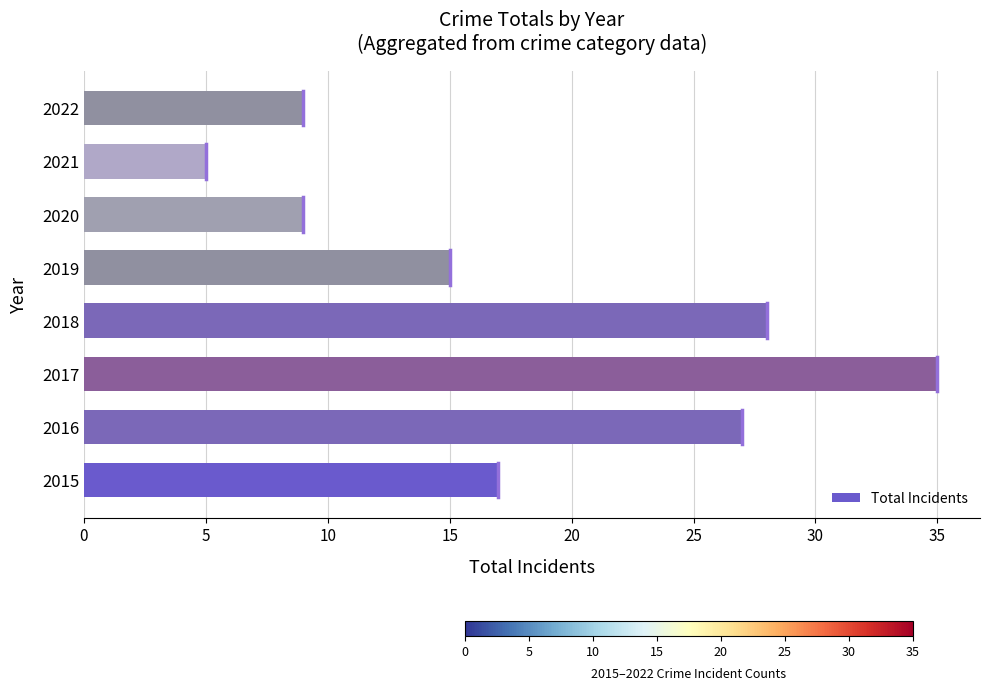

Which category has the lowest value across all series?

2021